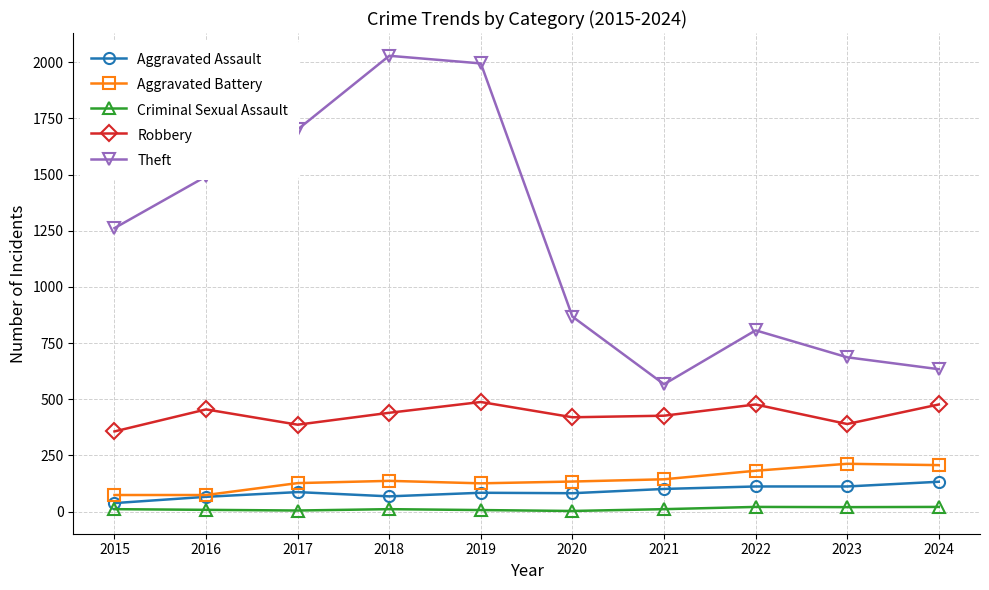

True or false: Aggravated Assault and Theft cross at least once.

False